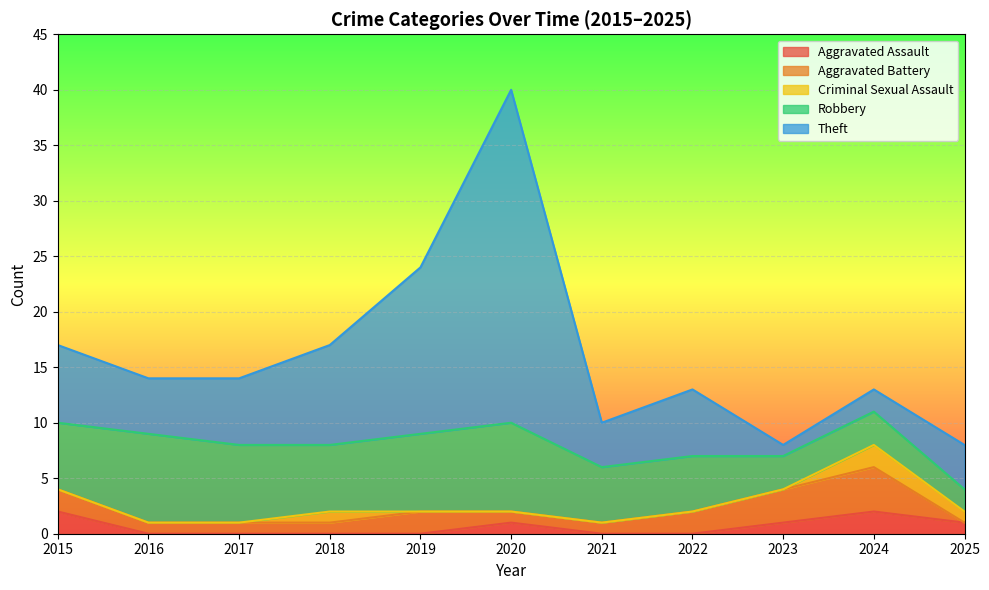

True or false: Criminal Sexual Assault and Total cross at least once.

False